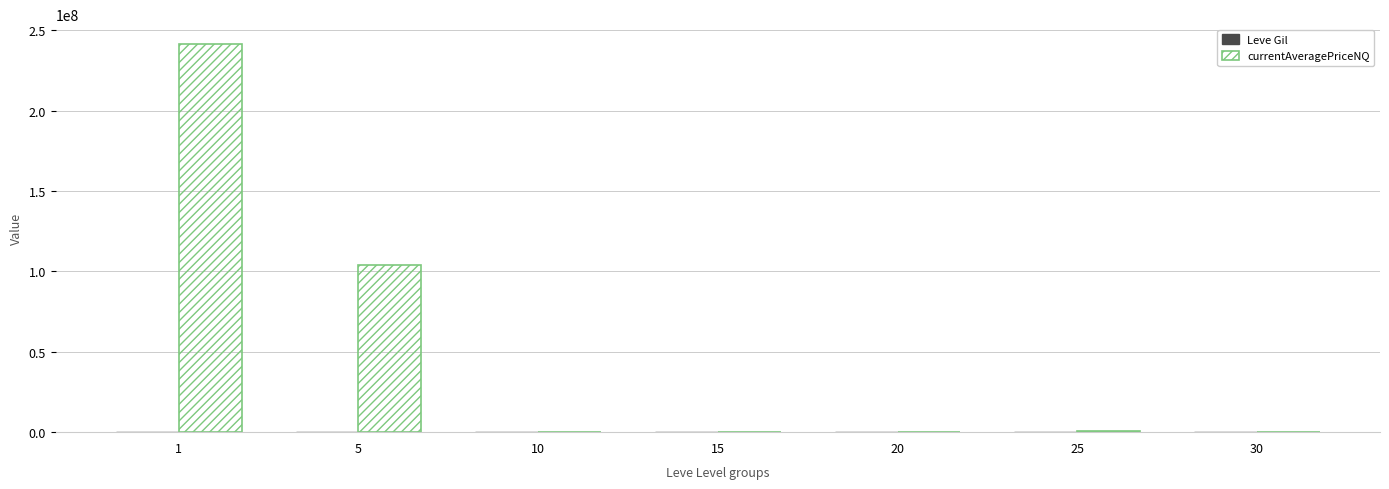

Between 1 and 5, which series saw the biggest shift?

currentAveragePriceNQ